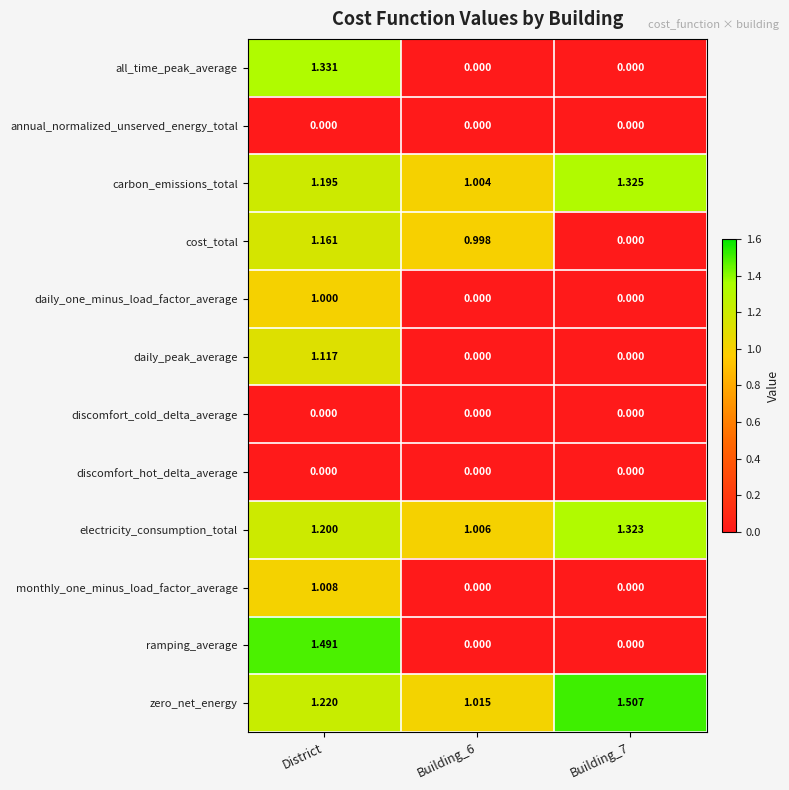

Between District and Building_7, which series saw the biggest shift?

ramping_average